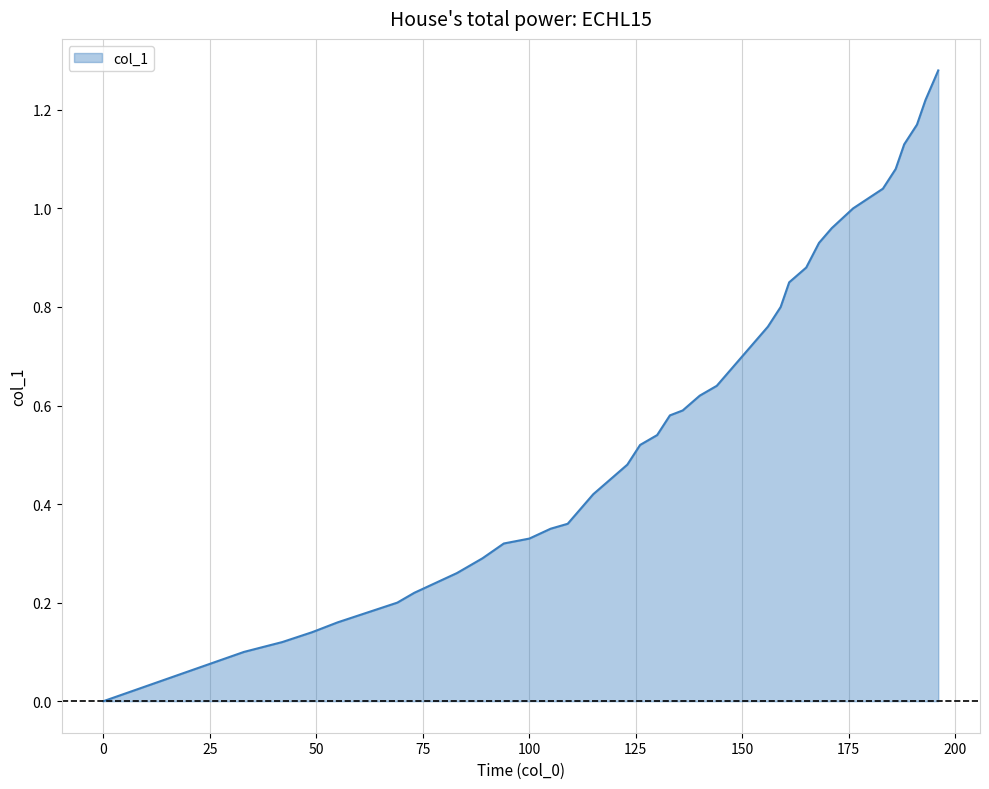

How many lines are shown in the chart?

1